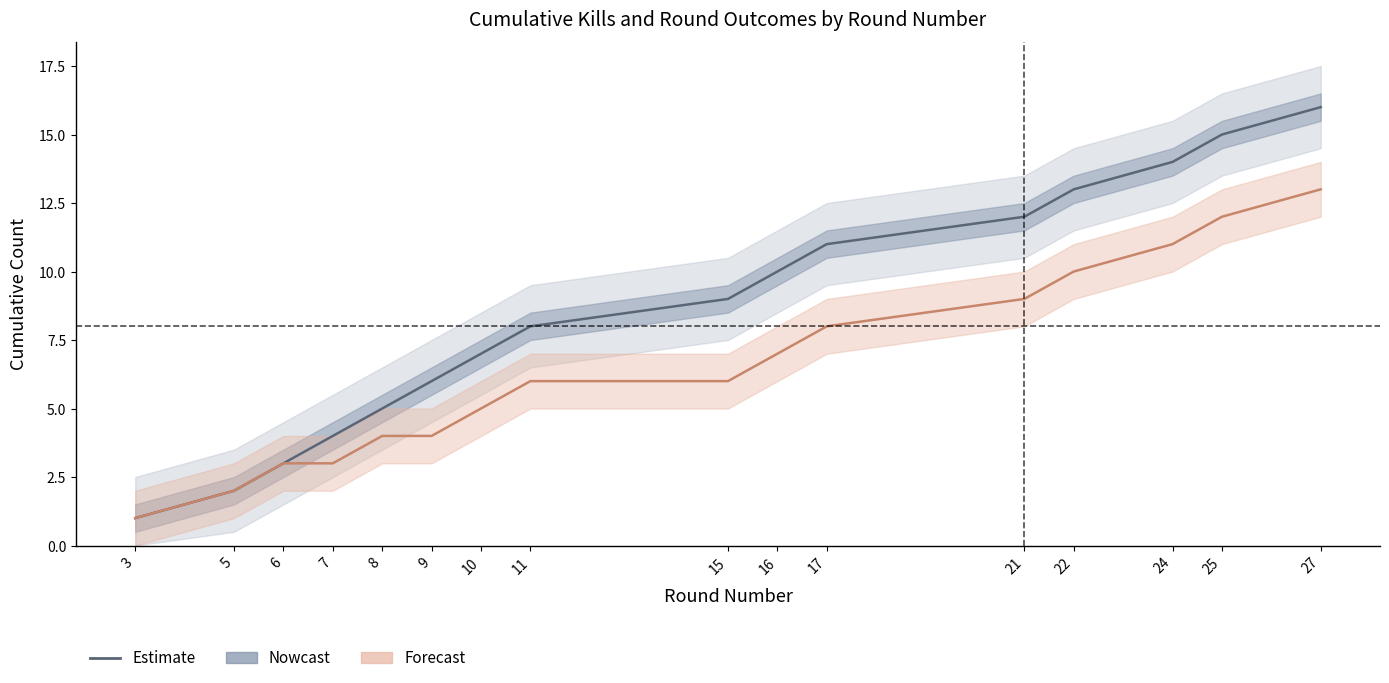

Count the number of values greater than 9.

7